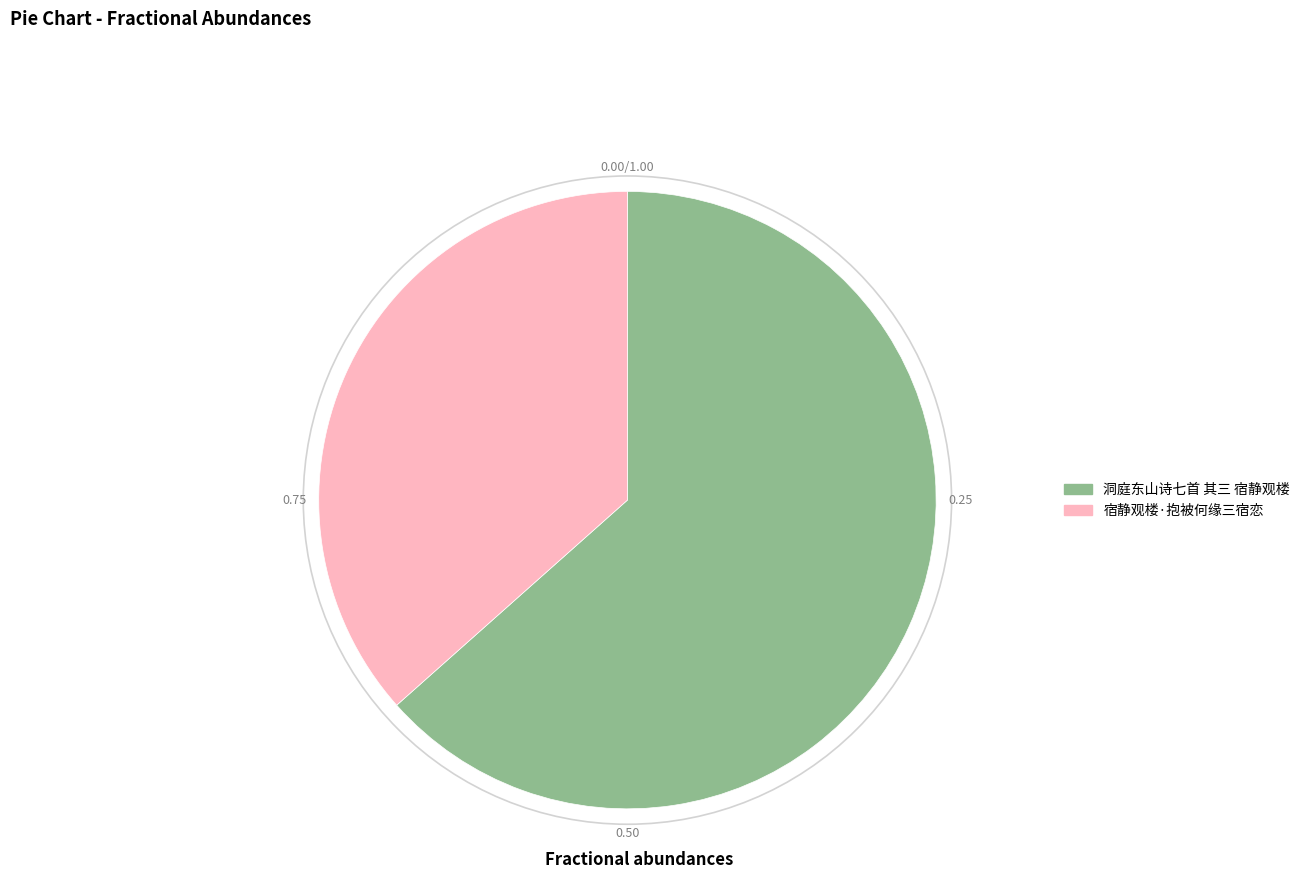

True or false: 洞庭东山诗七首 其三 宿静观楼 accounts for 63% of the total.

True